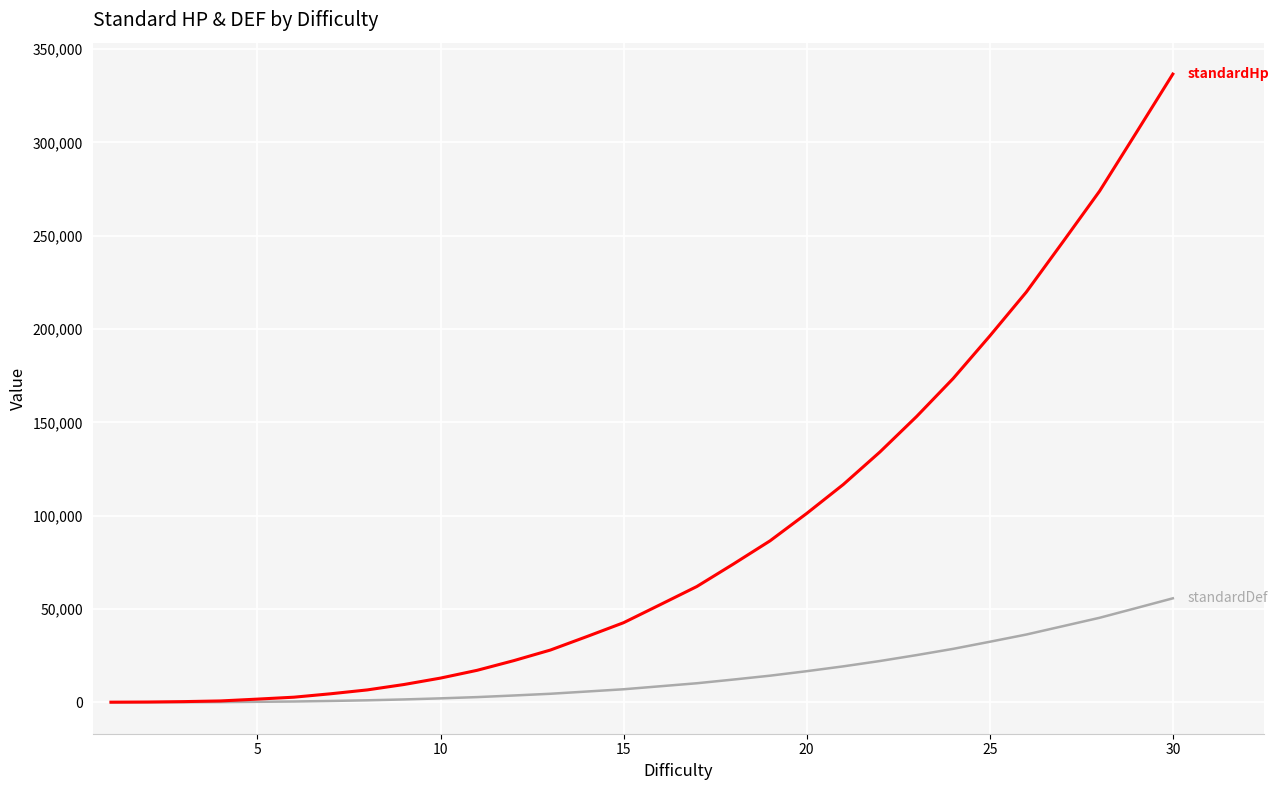

What is the greatest value displayed?

336665